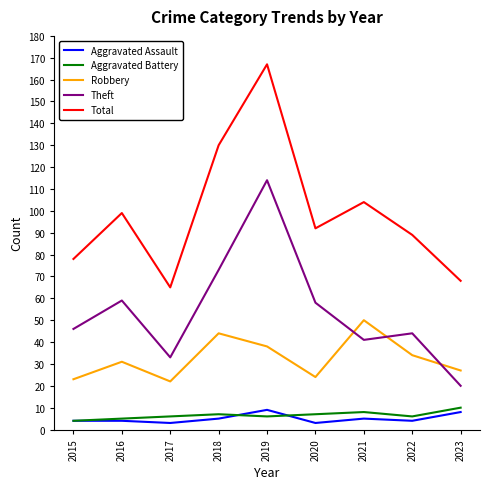

What is the maximum value for Total?

167